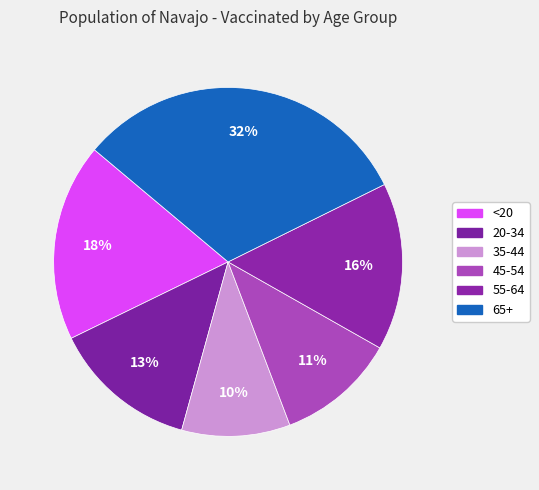

The 65+ slice represents 45% of the pie. True or false?

False